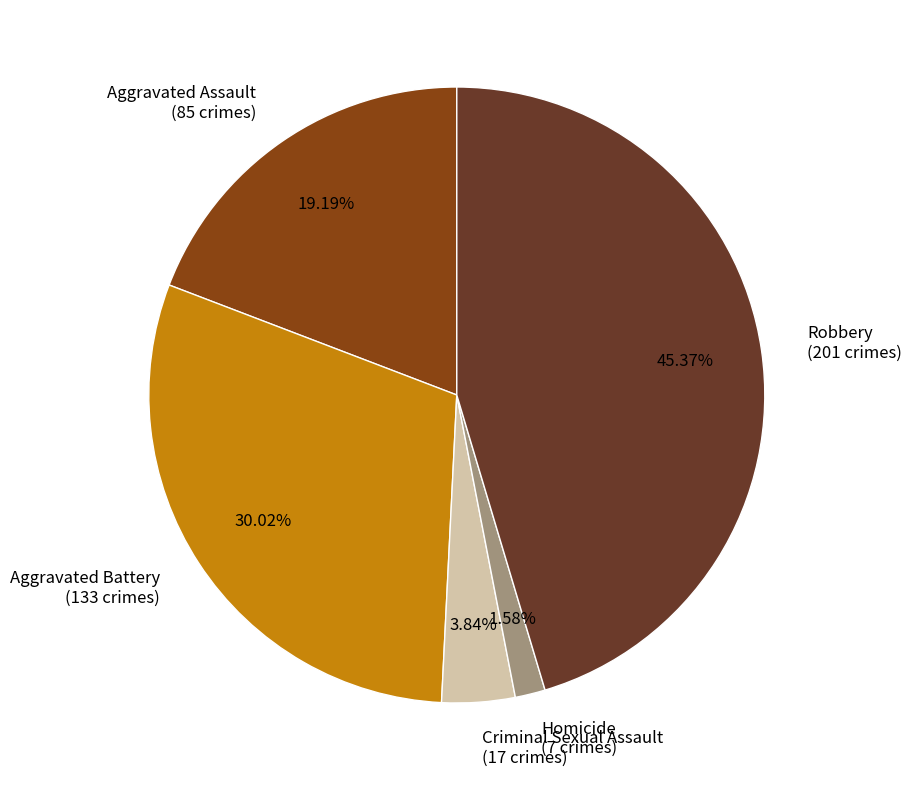

To the nearest percent, what is the difference between the largest and smallest slice percentages?

44%